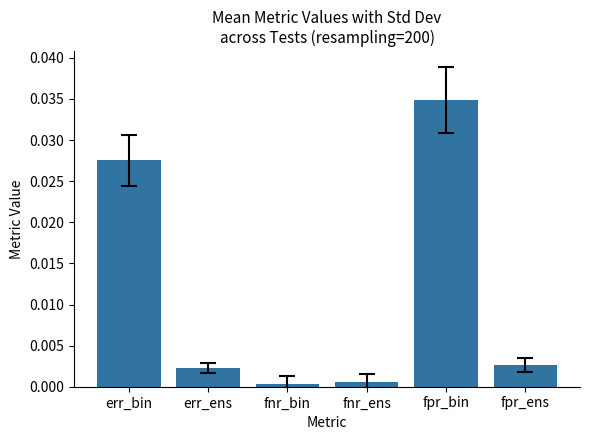

At which category does the chart reach its peak across all series?

fpr_bin